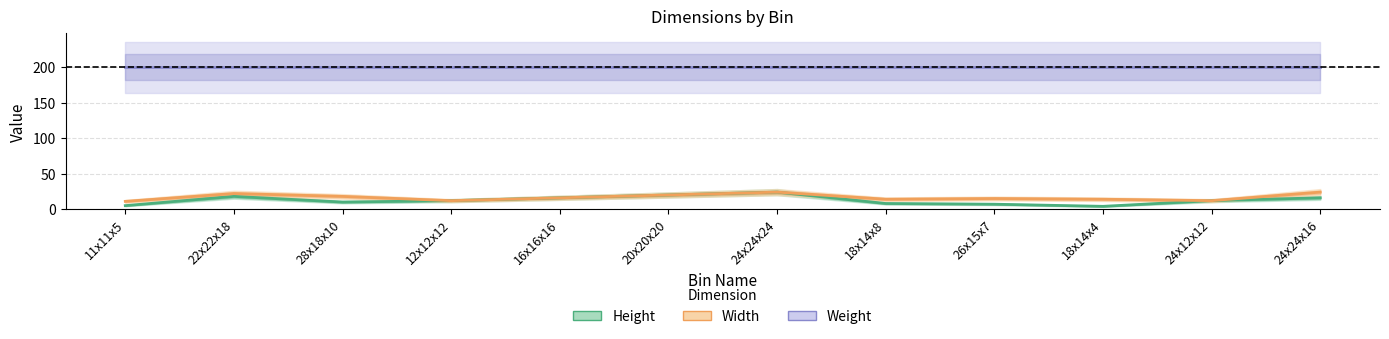

Reading left to right, transcribe all the data shown in this chart.

Height: 11x11x5=5	22x22x18=18	28x18x10=10	12x12x12=12	16x16x16=16	20x20x20=20	24x24x24=24	18x14x8=8	26x15x7=7	18x14x4=4	24x12x12=12	24x24x16=16
Width: 11x11x5=11	22x22x18=22	28x18x10=18	12x12x12=12	16x16x16=16	20x20x20=20	24x24x24=24	18x14x8=14	26x15x7=15	18x14x4=14	24x12x12=12	24x24x16=24
Weight: 11x11x5=200	22x22x18=200	28x18x10=200	12x12x12=200	16x16x16=200	20x20x20=200	24x24x24=200	18x14x8=200	26x15x7=200	18x14x4=200	24x12x12=200	24x24x16=200